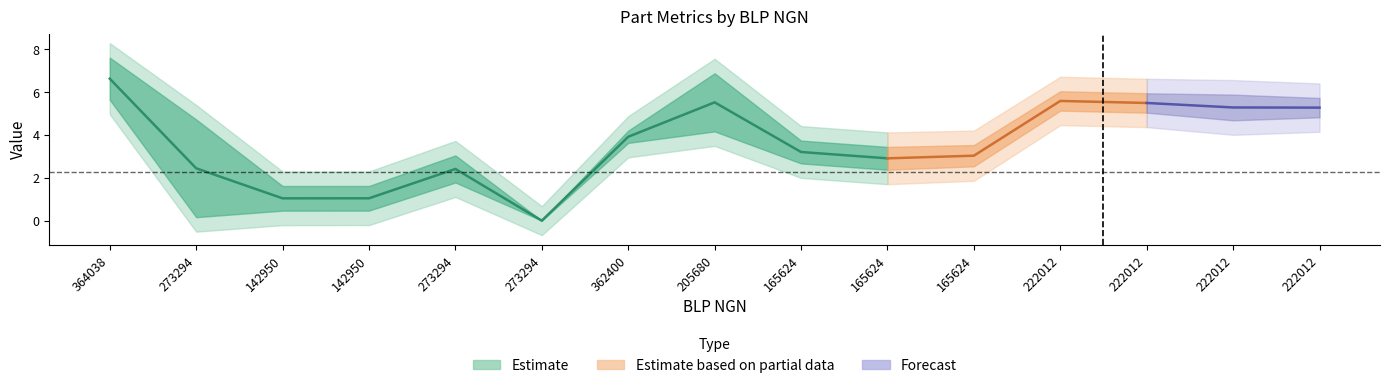

Reading left to right, what are all the values shown in this chart?

WEIGHT: 6.6	2.4	1.0	1.0	2.4	0.0	3.9	5.5	3.2	2.9	3.0	5.6	5.5	5.3	5.3
VOLUME: 1.0	2.3	0.6	0.6	0.6	0.0	0.3	1.4	0.5	0.5	0.5	0.5	0.5	0.6	0.5
CALCULATION FACTOR: 2.2	2.2	2.2	2.2	2.2	2.2	2.2	2.2	2.2	2.2	2.2	2.2	2.2	2.2	2.2